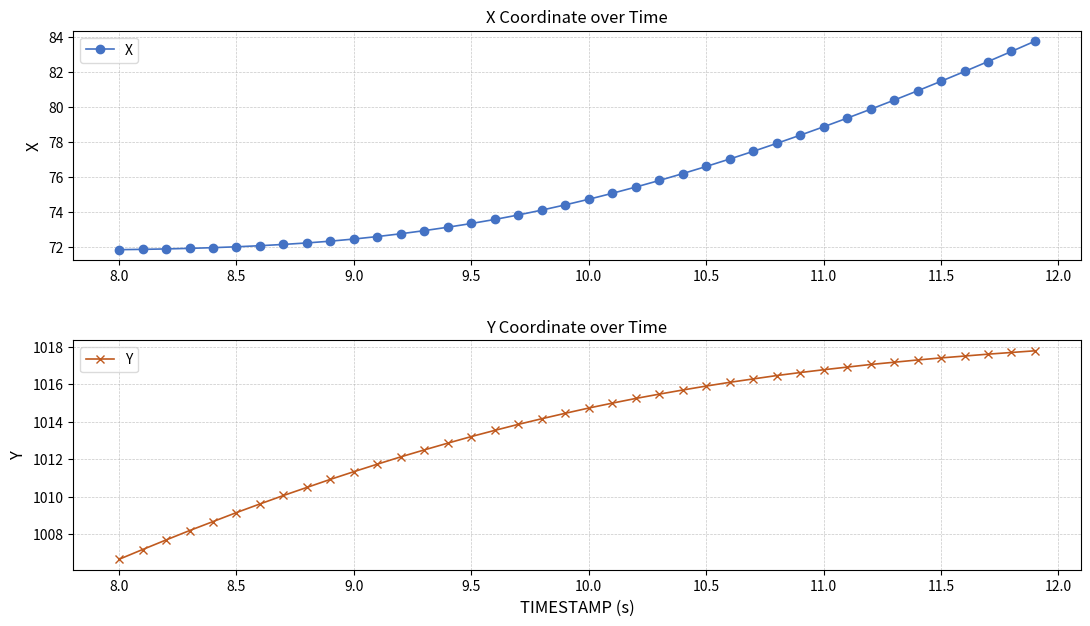

List the series in order of their overall mean, lowest first.

X, Y